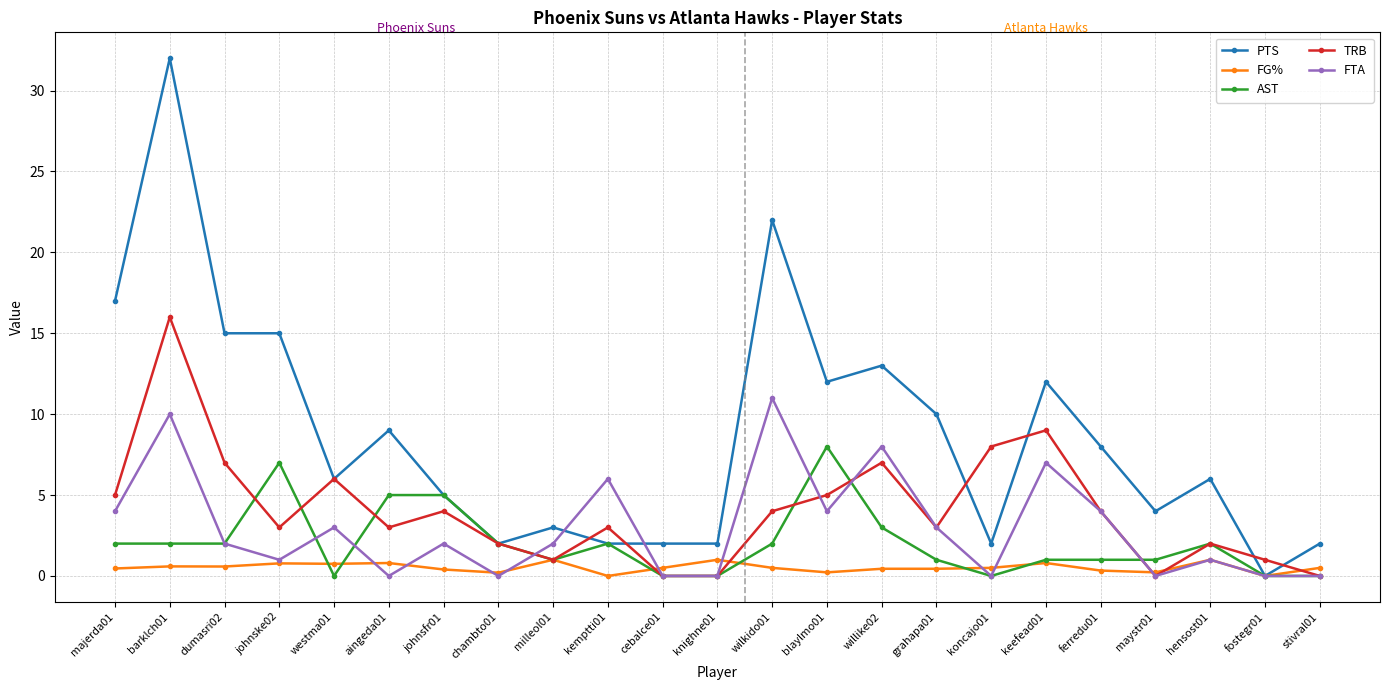

At which label does FTA reach its peak?

wilkido01